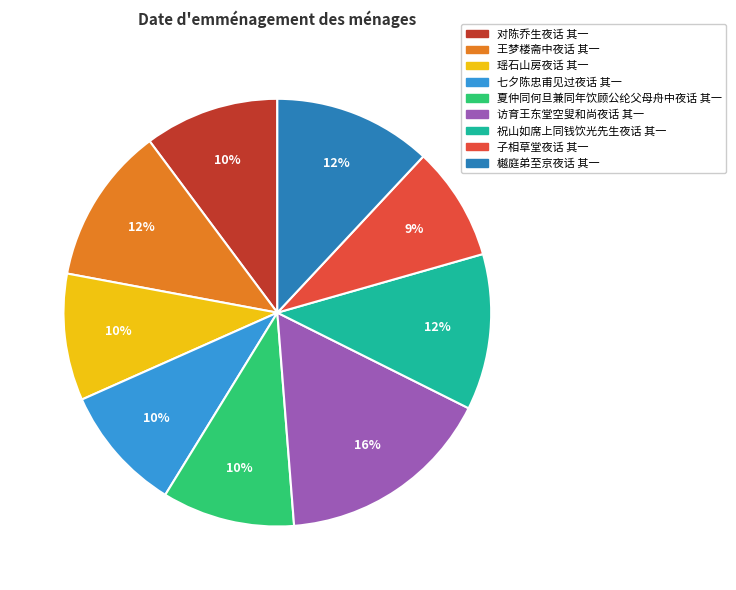

True or false: 樾庭弟至京夜话 其一 accounts for 12% of the total.

True